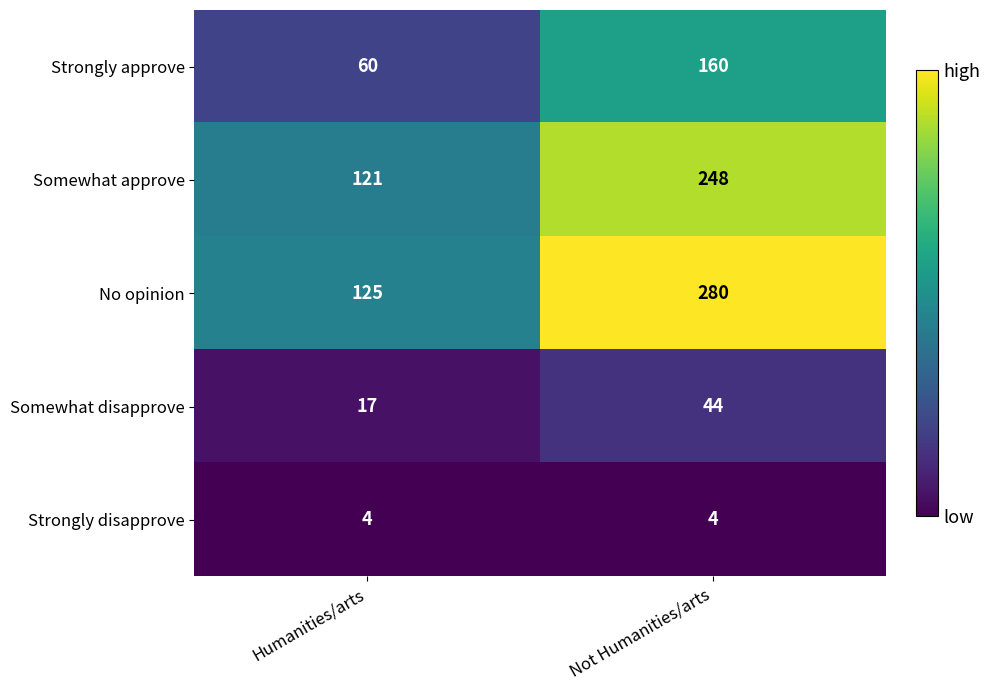

What is the difference between the highest and lowest values at Humanities/arts?

121